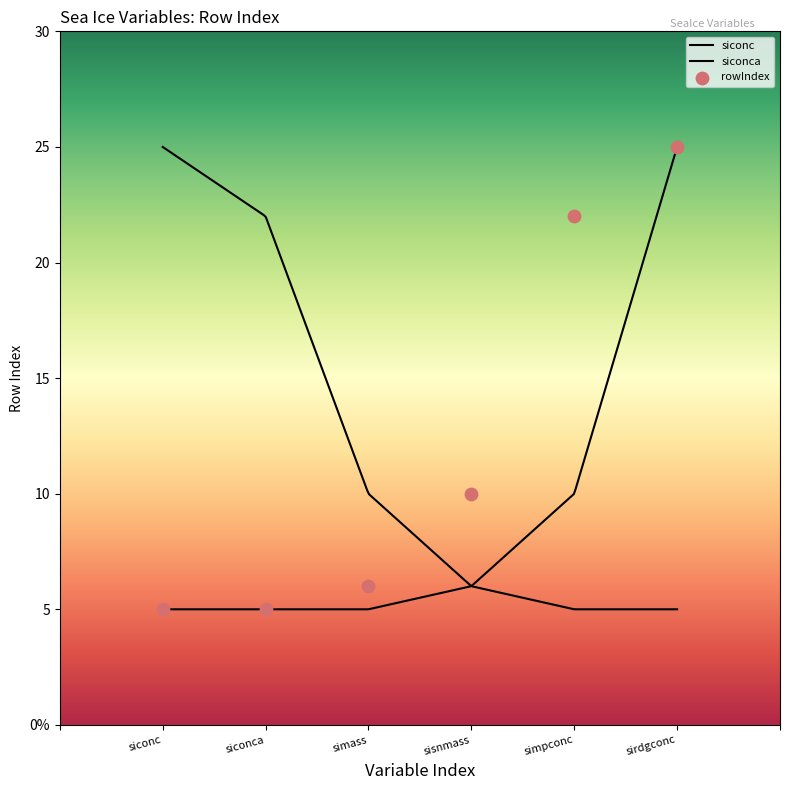

Which series reaches the maximum Y coordinate?

siconc